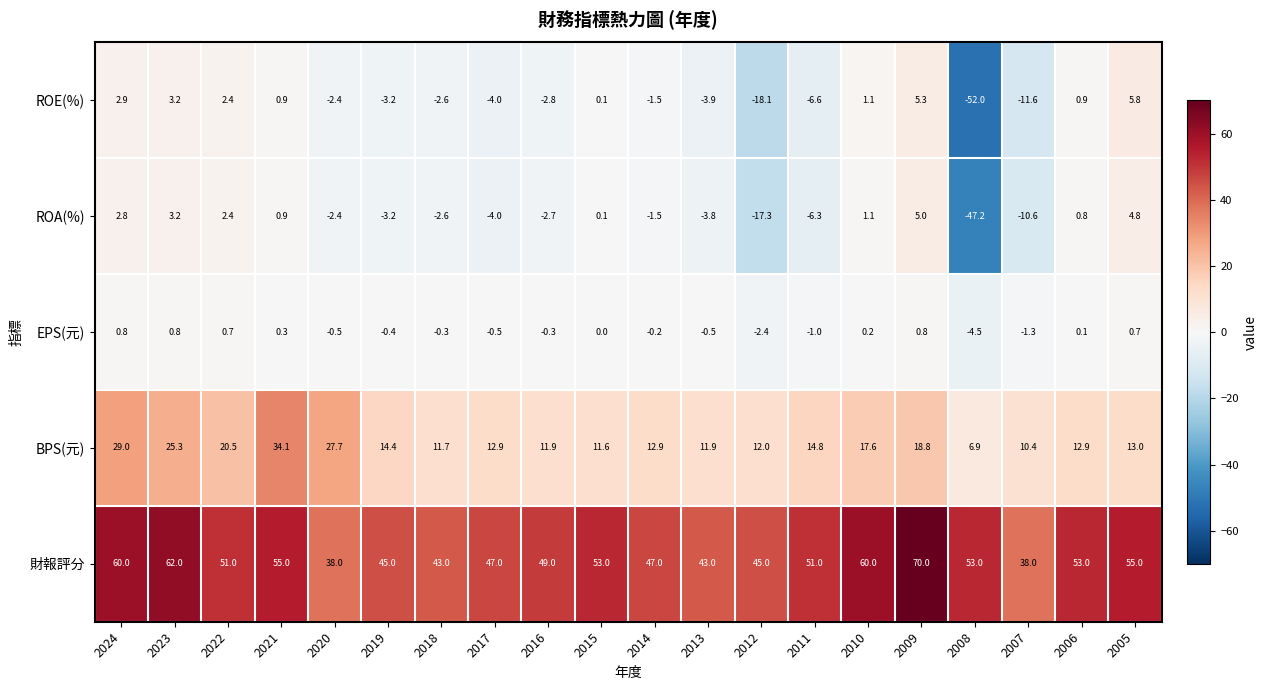

The value of BPS(元) at 2014 is 12.9. True or false?

True